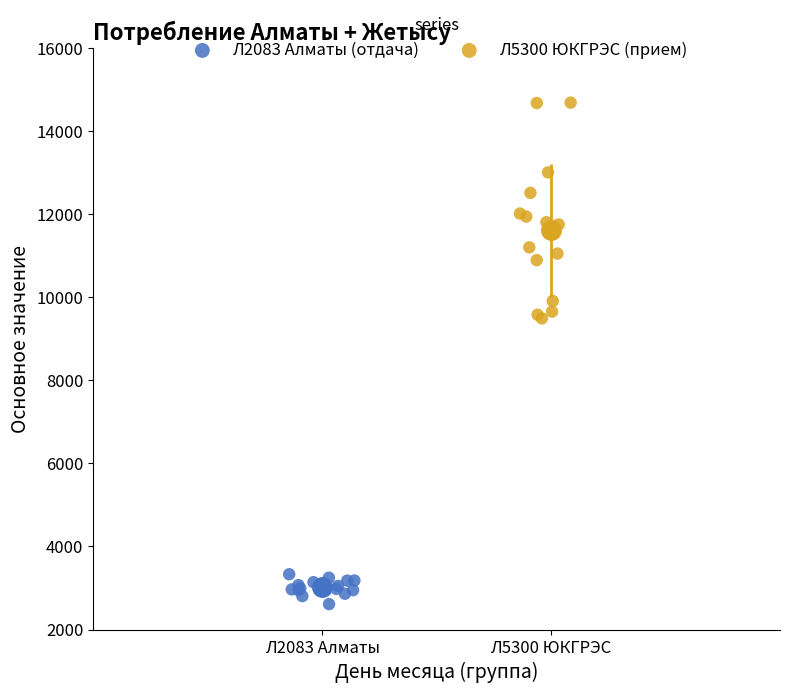

Which series reaches the minimum Y coordinate?

Л2083 Алматы (отдача)